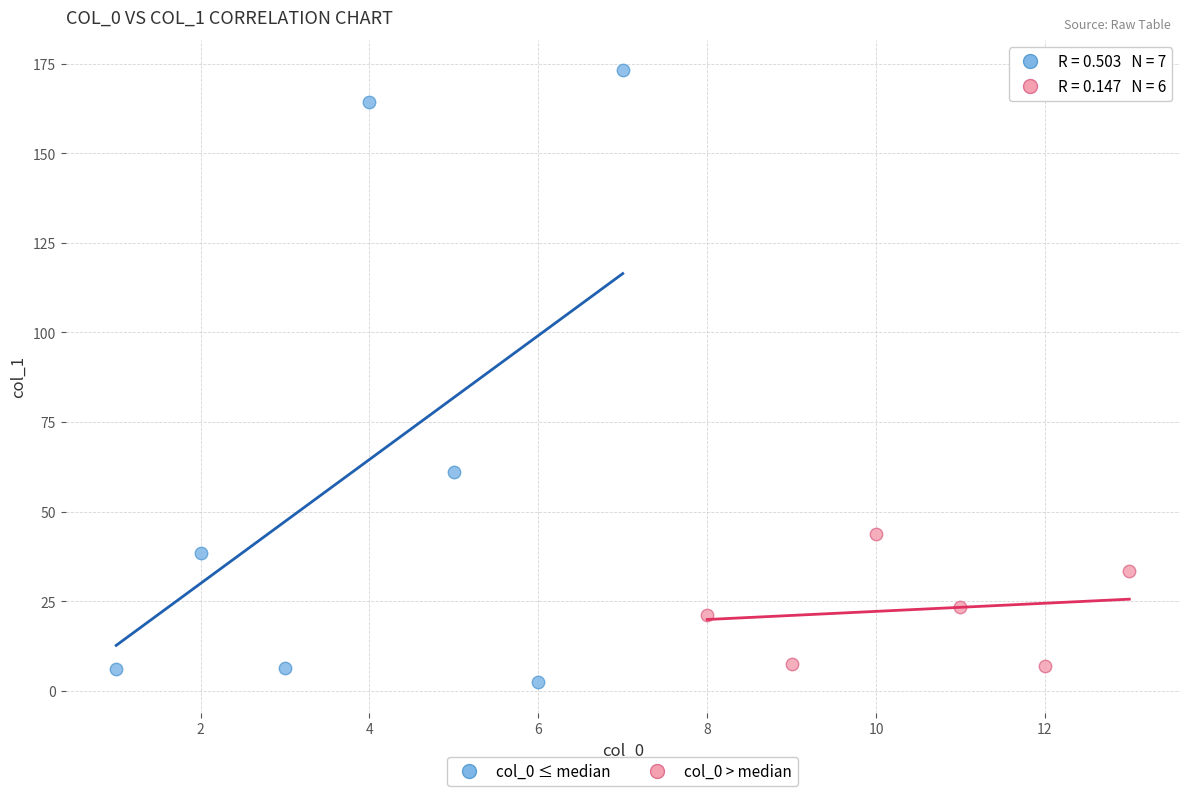

Which series reaches the maximum Y coordinate?

col_0 ≤ median